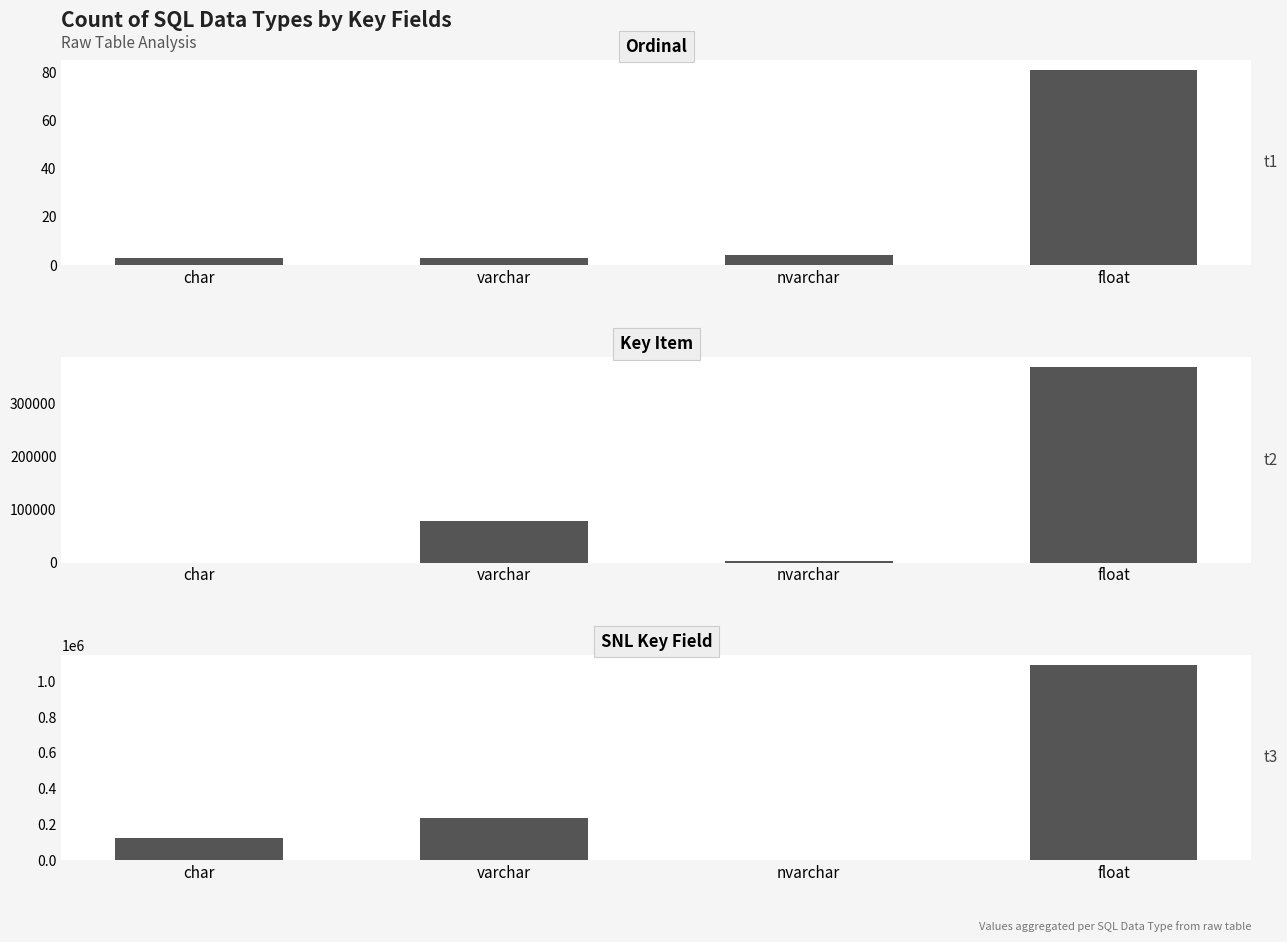

At which label does Ordinal reach its peak?

float